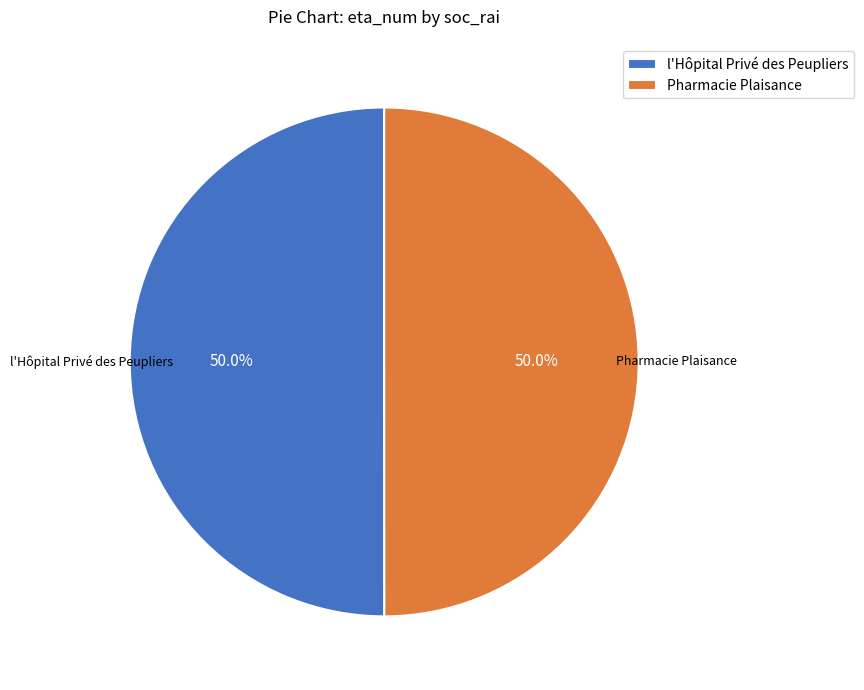

What is the ratio of the value at l'Hôpital Privé des Peupliers to the value at Pharmacie Plaisance?

1.0